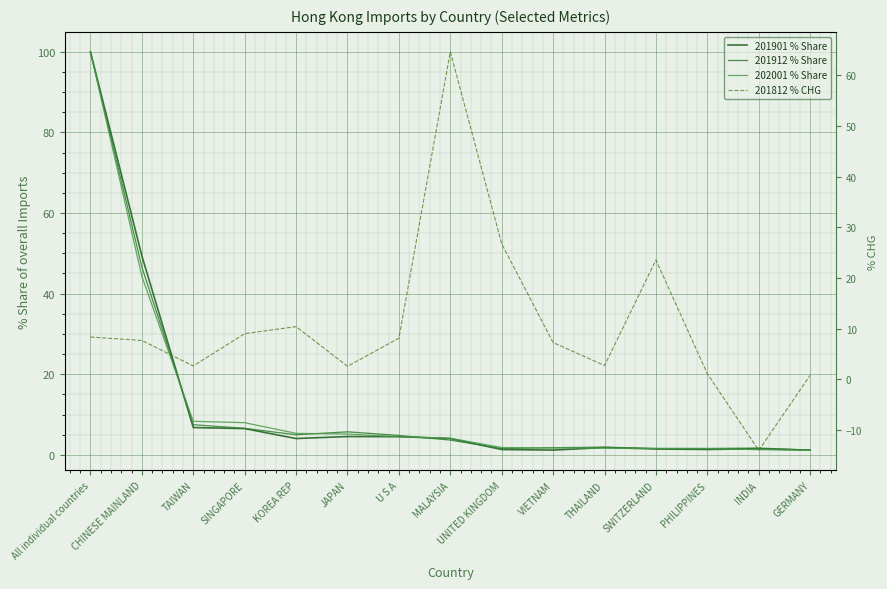

Reading right to left, what are all the values shown in this chart?

201901 % Share: GERMANY=1.2	INDIA=1.5	PHILIPPINES=1.3	SWITZERLAND=1.5	THAILAND=1.8	VIETNAM=1.2	UNITED KINGDOM=1.3	MALAYSIA=4.1	U S A=4.5	JAPAN=4.5	KOREA REP=4.0	SINGAPORE=6.5	TAIWAN=6.8	CHINESE MAINLAND=49.4	All individual countries=100.0
201912 % Share: GERMANY=1.2	INDIA=1.7	PHILIPPINES=1.6	SWITZERLAND=1.6	THAILAND=1.9	VIETNAM=1.8	UNITED KINGDOM=1.6	MALAYSIA=3.7	U S A=4.8	JAPAN=5.7	KOREA REP=5.0	SINGAPORE=6.6	TAIWAN=7.5	CHINESE MAINLAND=46.6	All individual countries=100.0
202001 % Share: GERMANY=1.1	INDIA=1.3	PHILIPPINES=1.6	SWITZERLAND=1.6	THAILAND=1.7	VIETNAM=1.7	UNITED KINGDOM=1.8	MALAYSIA=4.1	U S A=4.5	JAPAN=5.2	KOREA REP=5.3	SINGAPORE=8.0	TAIWAN=8.3	CHINESE MAINLAND=44.3	All individual countries=100.0
201812 % CHG: GERMANY=0.8	INDIA=-14.0	PHILIPPINES=1.1	SWITZERLAND=23.6	THAILAND=2.8	VIETNAM=7.3	UNITED KINGDOM=26.7	MALAYSIA=64.6	U S A=8.1	JAPAN=2.6	KOREA REP=10.4	SINGAPORE=9.0	TAIWAN=2.7	CHINESE MAINLAND=7.7	All individual countries=8.4